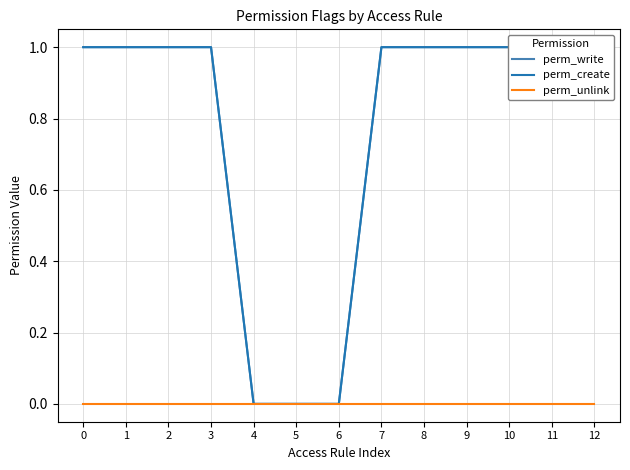

What is the highest value of the perm_write series?

1